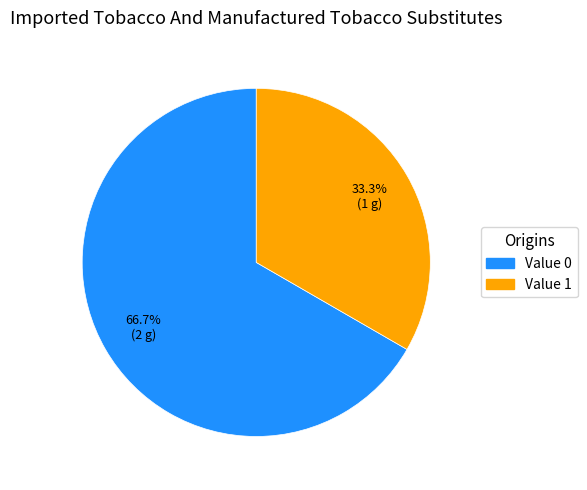

Does any single category account for the majority?

Yes